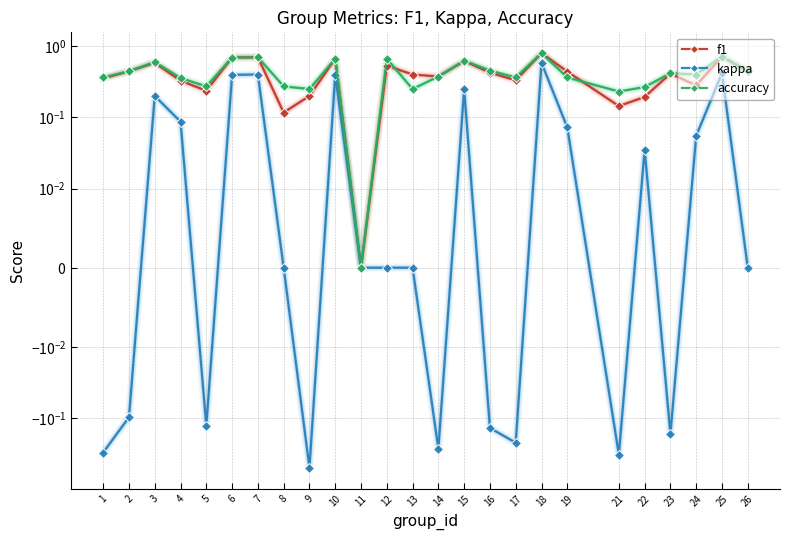

Where does the kappa series first go above 0?

3